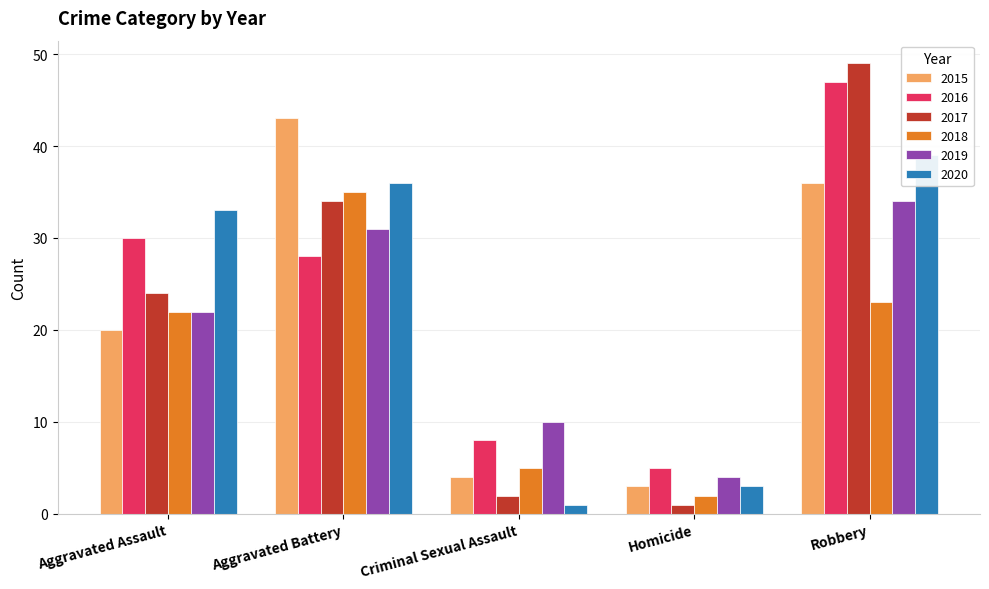

Is it true that 2017 equals 75 at Robbery?

False